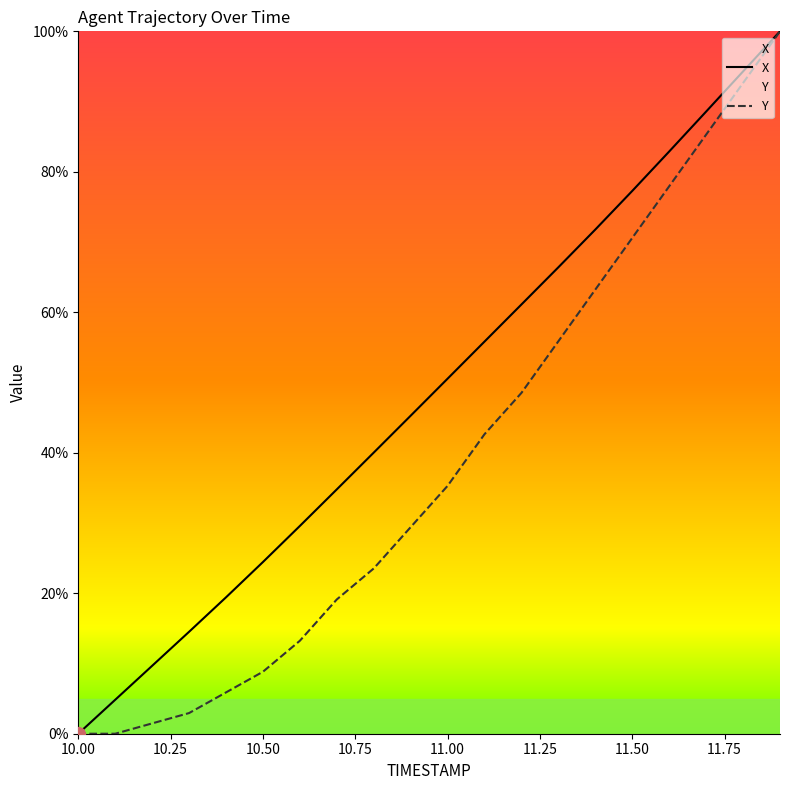

Reading left to right, extract all data points from this chart.

X: 10.0=0.0	10.1=4.8	10.2=9.7	10.3=14.5	10.4=19.4	10.5=24.4	10.6=29.6	10.7=34.8	10.8=40.0	10.9=45.3	11.0=50.6	11.1=55.8	11.2=61.1	11.3=66.4	11.4=71.8	11.5=77.3	11.6=82.9	11.7=88.6	11.8=94.3	11.9=100.0
Y: 10.0=0.0	10.1=0.0	10.2=1.5	10.3=2.9	10.4=5.9	10.5=8.8	10.6=13.2	10.7=19.1	10.8=23.5	10.9=29.4	11.0=35.3	11.1=42.6	11.2=48.5	11.3=55.9	11.4=63.2	11.5=70.6	11.6=77.9	11.7=85.3	11.8=92.6	11.9=100.0